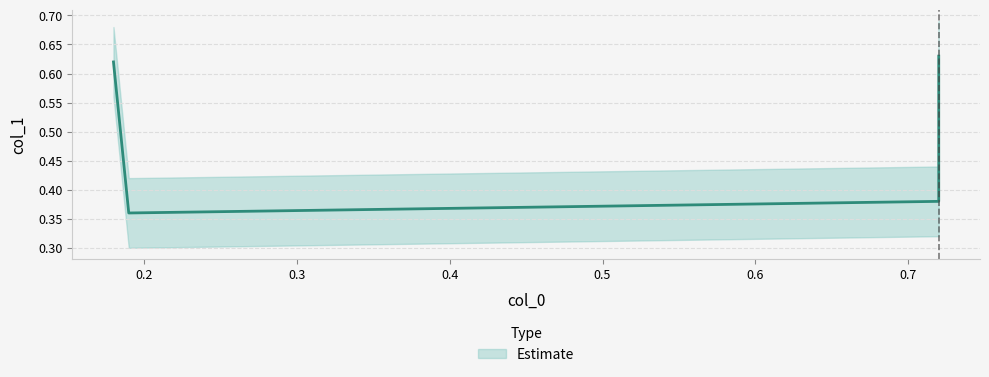

What is the difference between the values at 0.19 and 0.18?

0.3